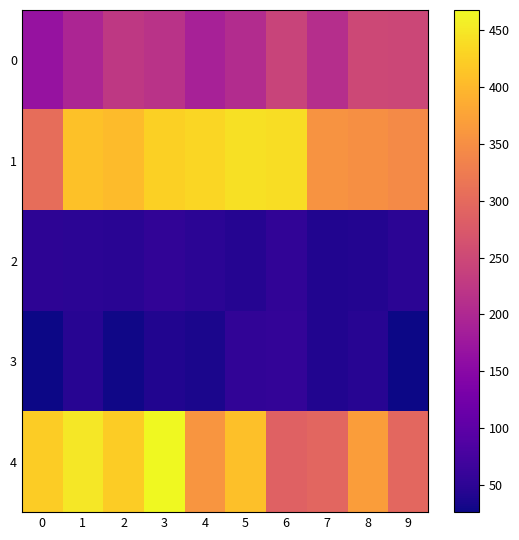

What is the spread (max minus min) of values at 7?

316